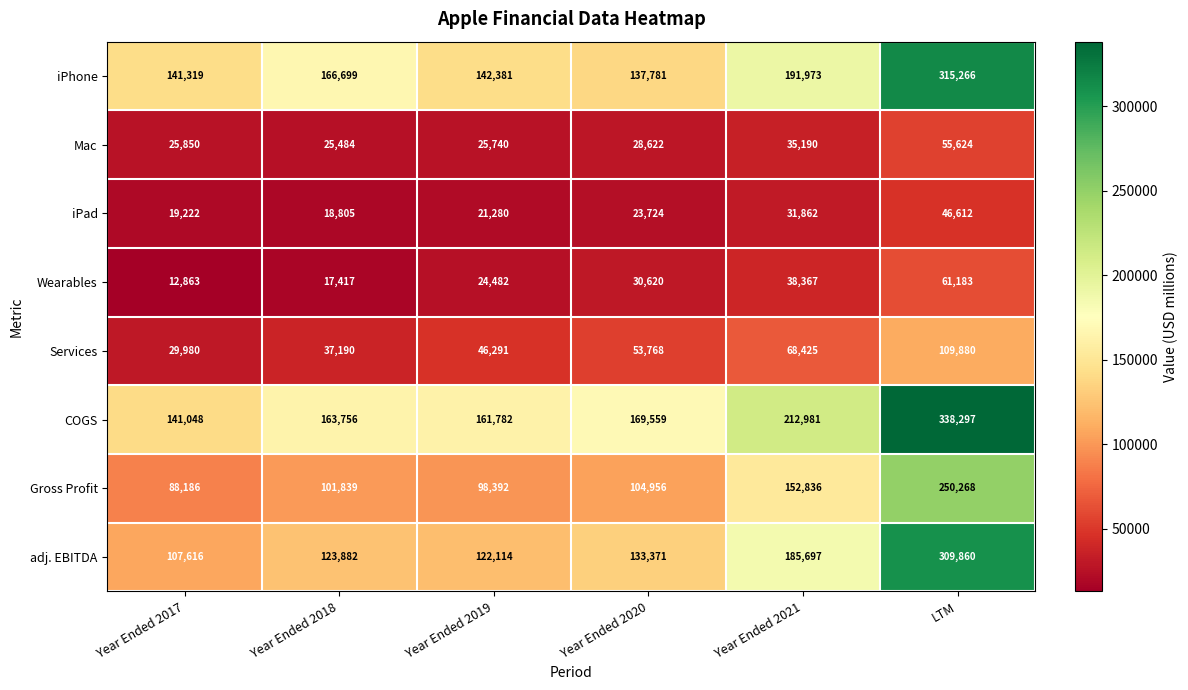

The Mac series shows 25484 at Year Ended 2018. True or false?

True